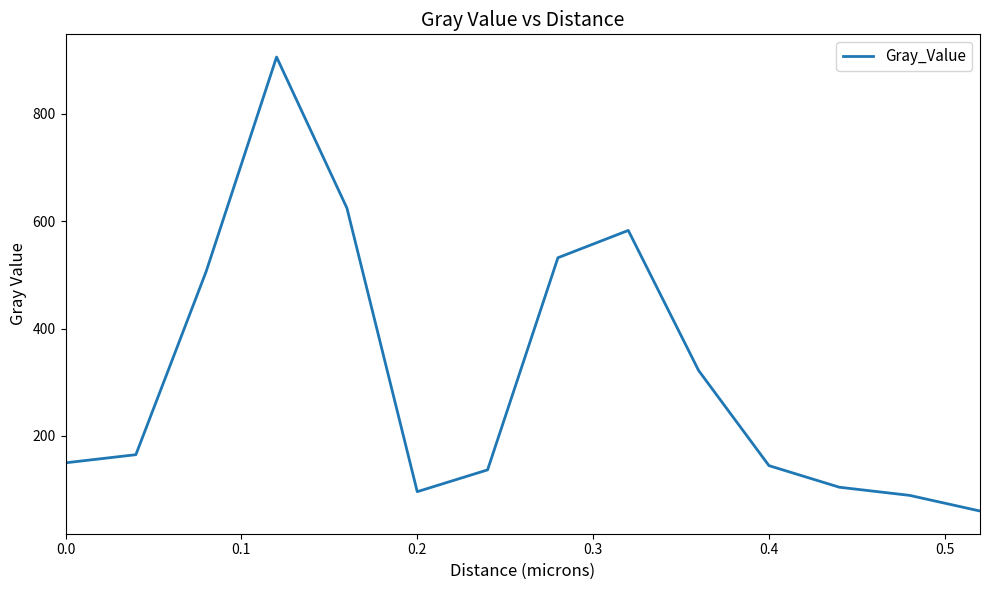

What is the smallest value displayed?

60.1